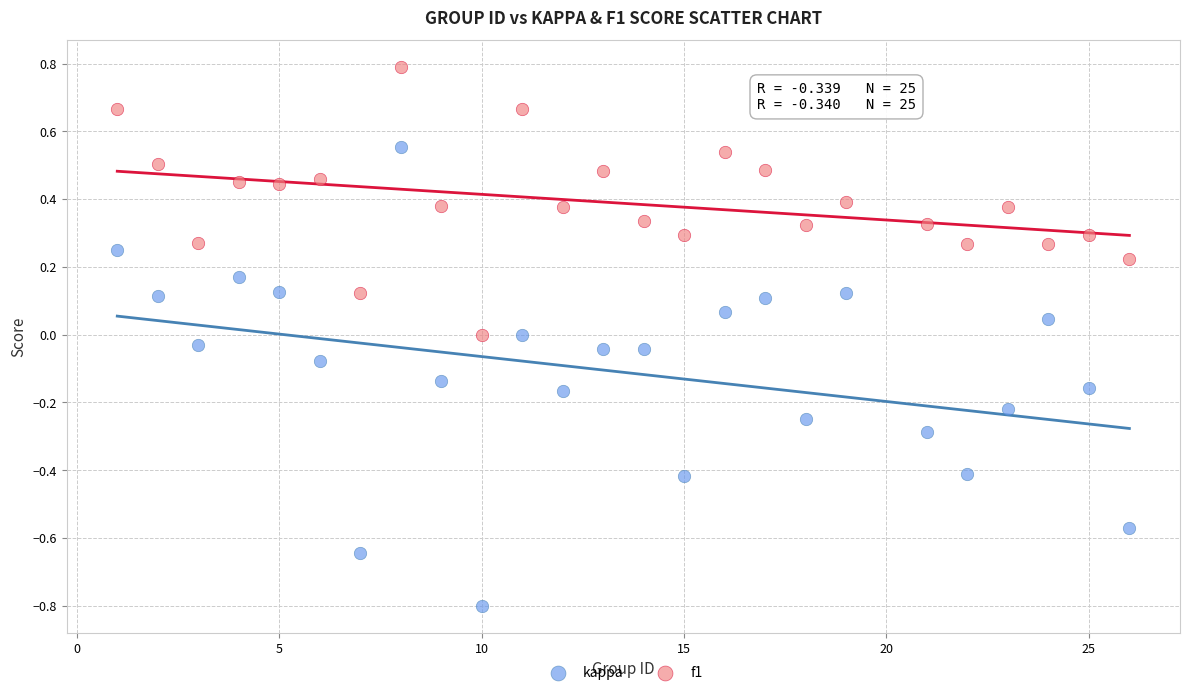

Which series has the widest spread of Y values?

kappa